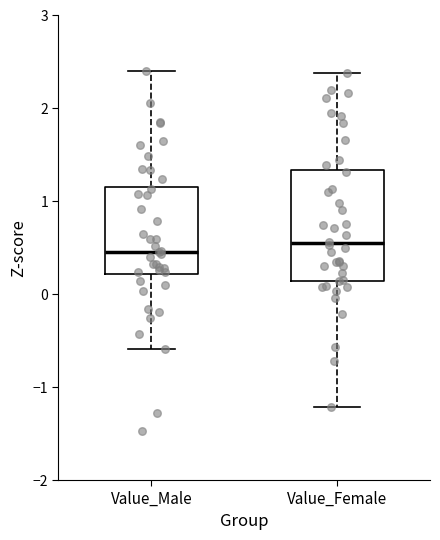

Reading left to right, transcribe this box plot: for each box, give where its median line is, the range the box spans, and where its two whiskers end, as read against the y-axis. The values are not printed on the chart, so give them approximately, as read against the axis.

Value_Male: median 0.5, box 0.2 to 1.2, whiskers -0.6 to 2.4
Value_Female: median 0.5, box 0.1 to 1.3, whiskers -1.2 to 2.4